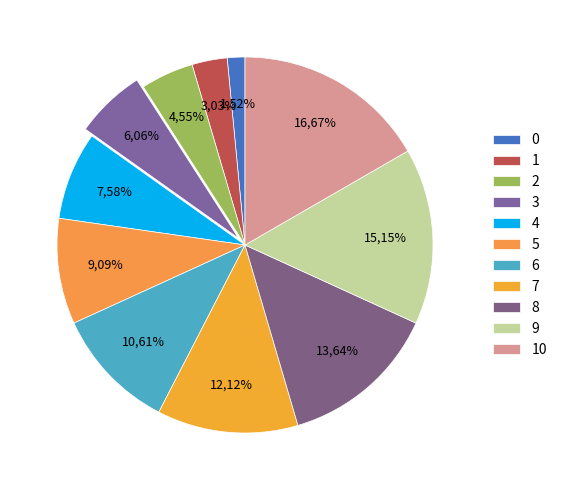

Rank the categories by value from lowest to highest.

0, 1, 2, 3, 4, 5, 6, 7, 8, 9, 10